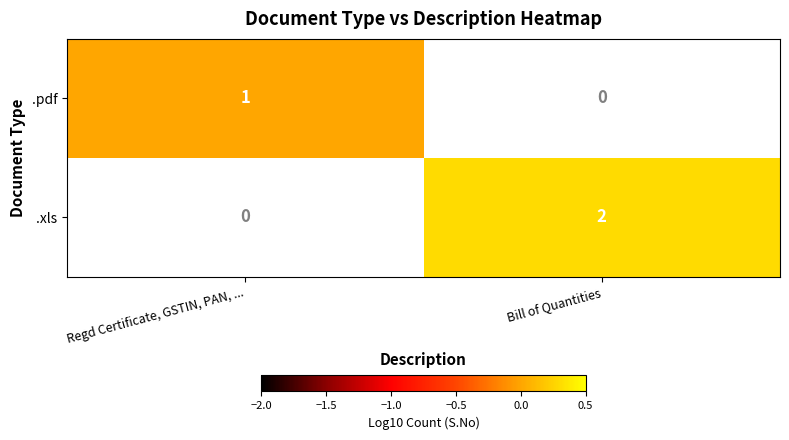

Between Bill of Quantities and Regd Certificate, GSTIN, PAN, ..., which is larger?

Regd Certificate, GSTIN, PAN, ...